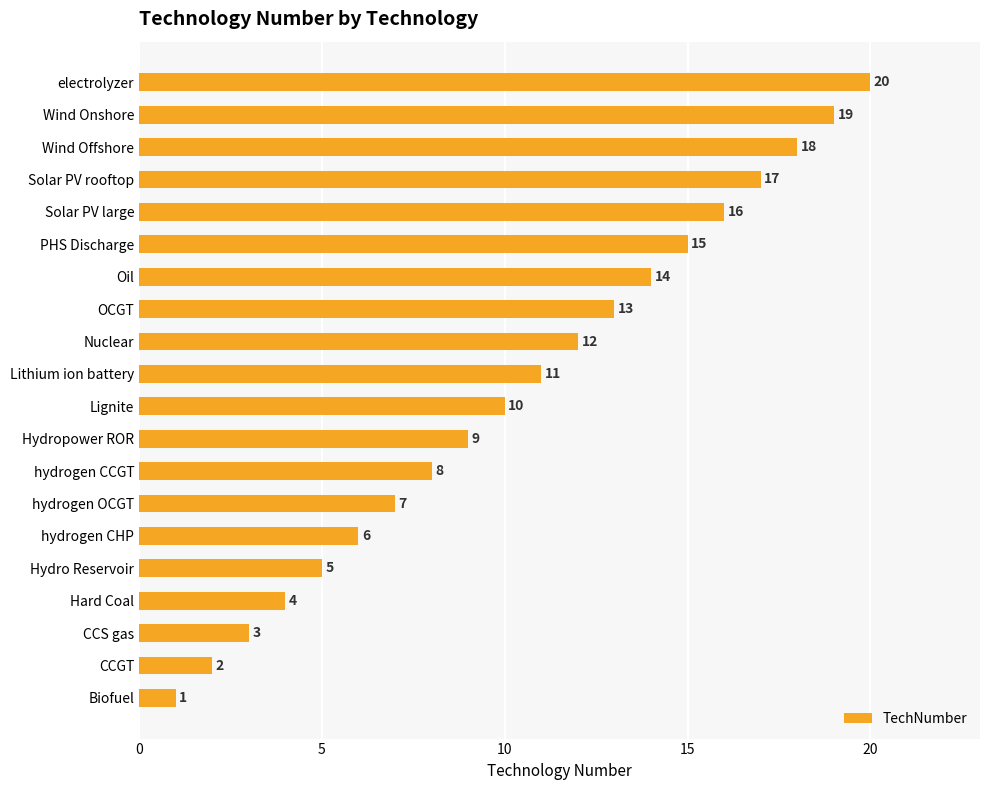

List the labels in order of value, largest first.

electrolyzer, Wind Onshore, Wind Offshore, Solar PV rooftop, Solar PV large, PHS Discharge, Oil, OCGT, Nuclear, Lithium ion battery, Lignite, Hydropower ROR, hydrogen CCGT, hydrogen OCGT, hydrogen CHP, Hydro Reservoir, Hard Coal, CCS gas, CCGT, Biofuel